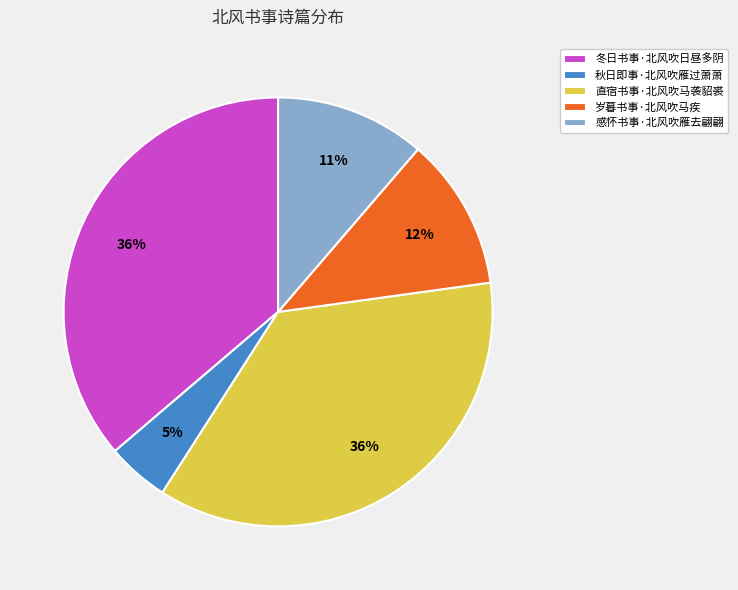

Is it true that 冬日书事·北风吹日昼多阴 is 36% of the pie?

True